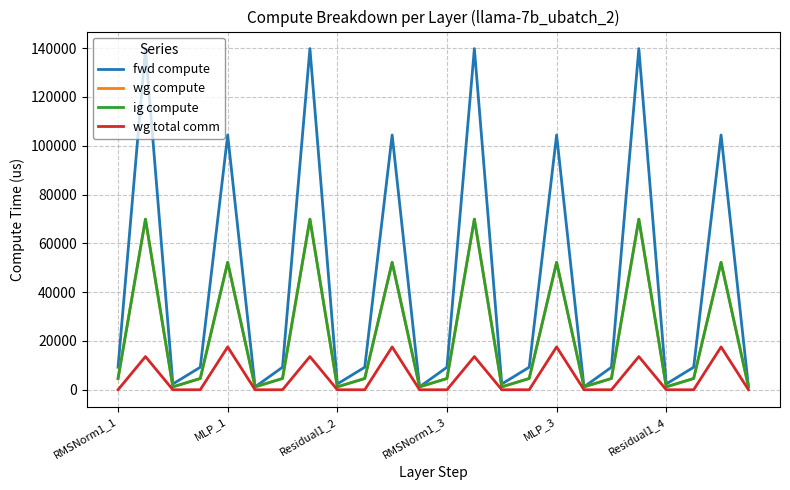

What is the sum of all wg compute values?

534712.8